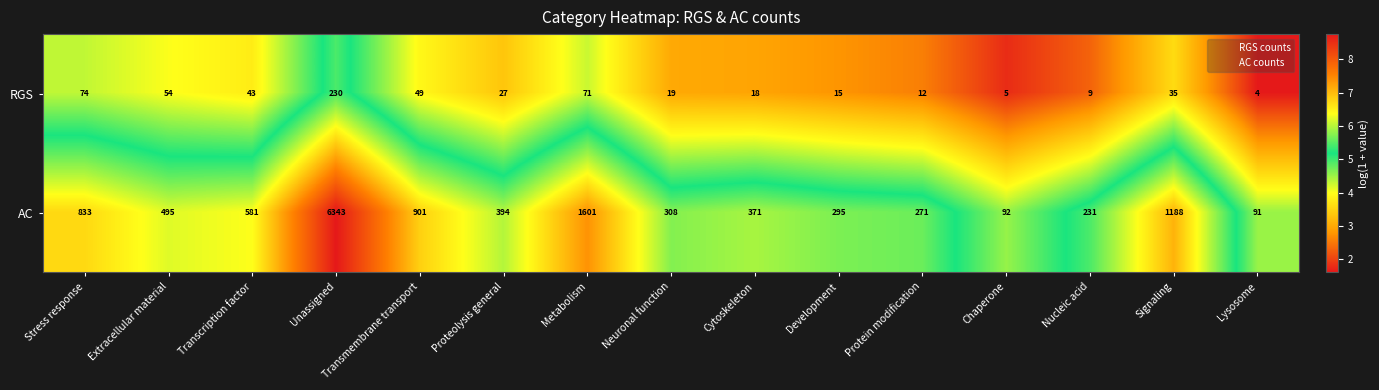

Is the value of RGS at Signaling greater than the value of AC at Neuronal function?

No